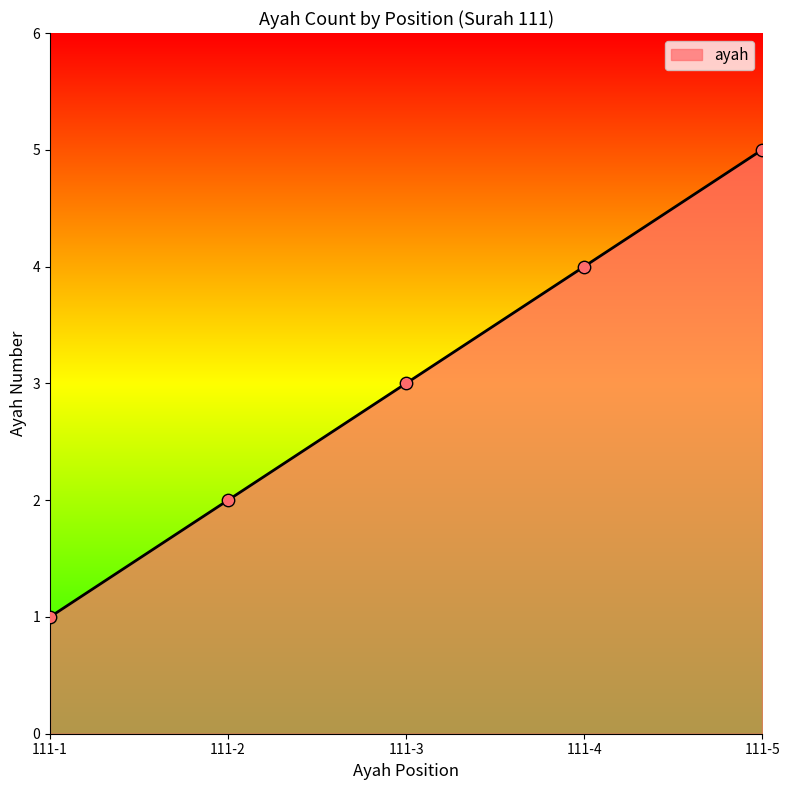

Which has a higher value, 111-2 or 111-3?

111-3